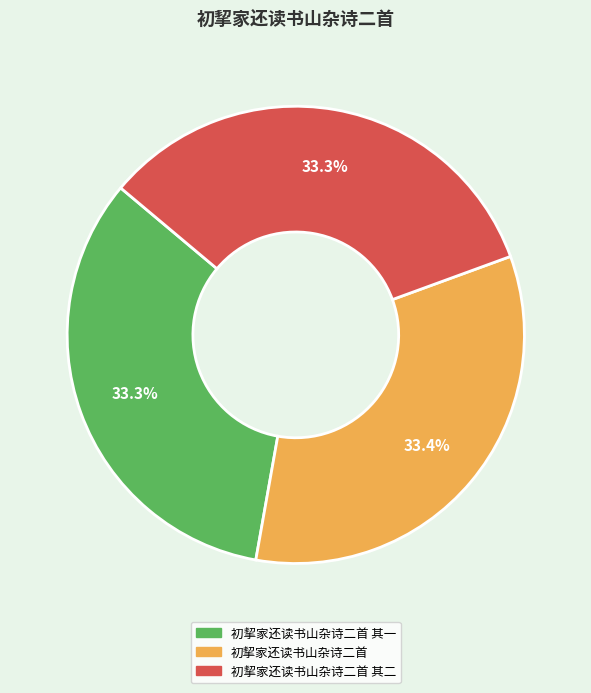

Does any single category account for the majority?

No